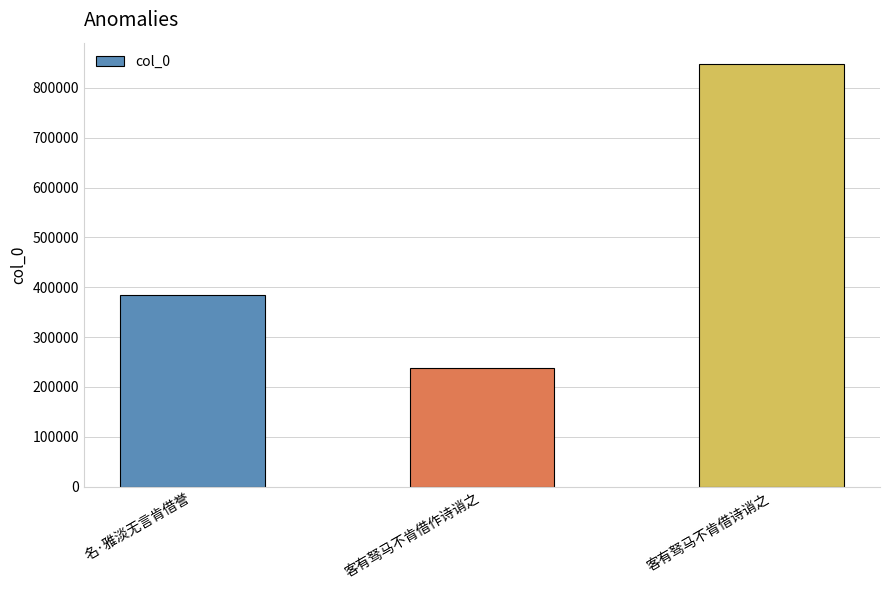

The chart shows a value of 848253 at 客有驽马不肯借诗诮之. True or false?

True